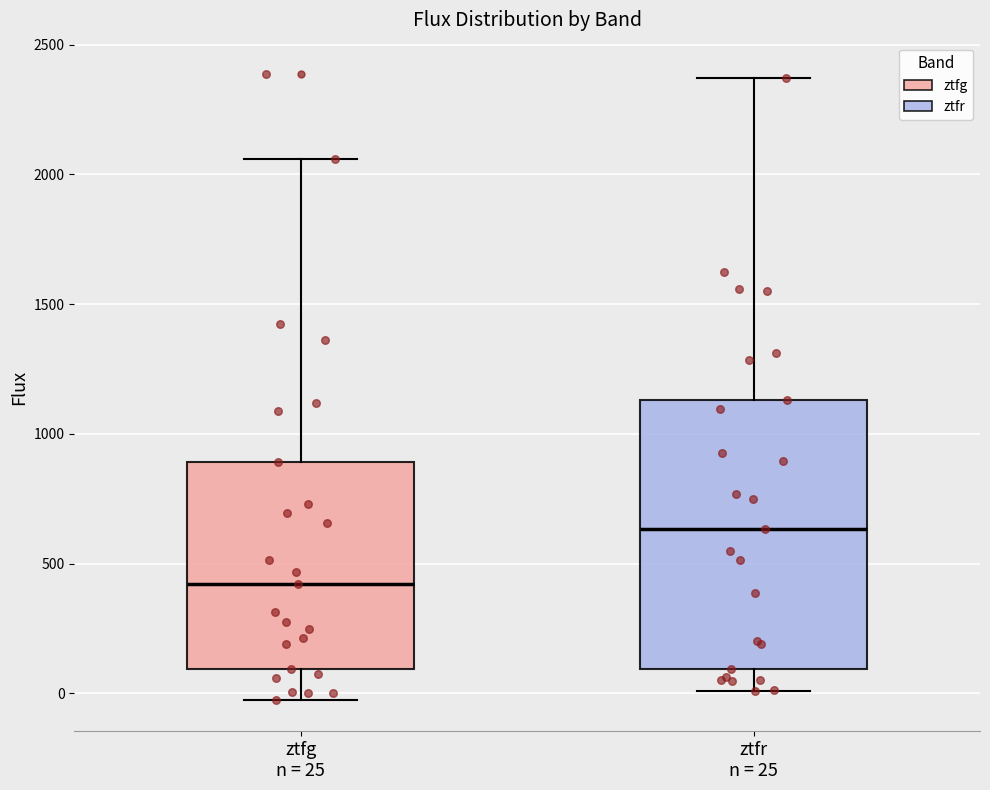

Where does the lower whisker of the box for ztfr n = 25 end on the y-axis? The values are not printed on the chart, so give them approximately, as read against the axis.

0